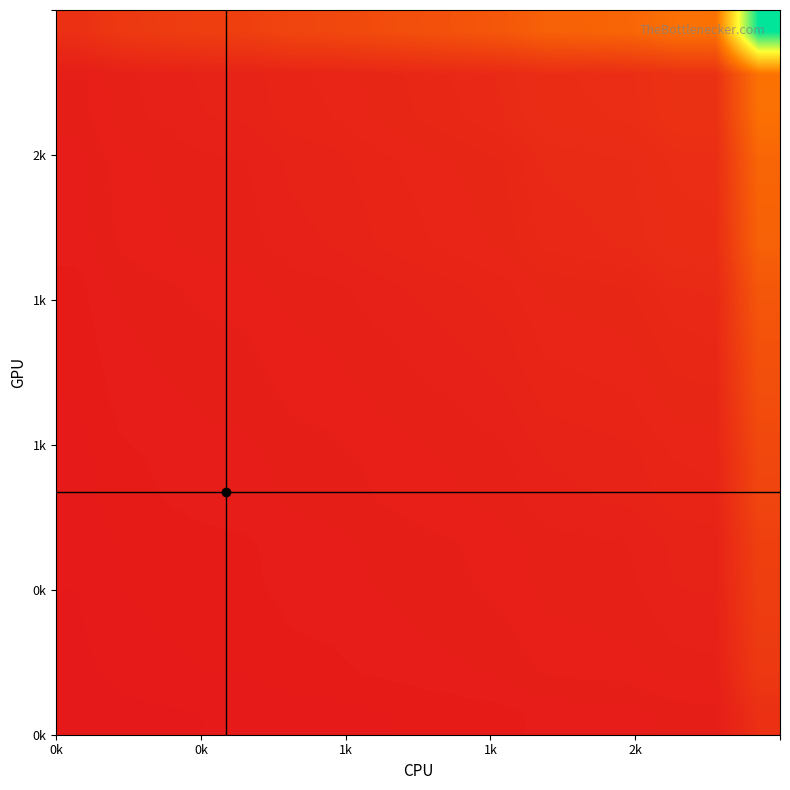

What is the greatest value displayed?

1.0